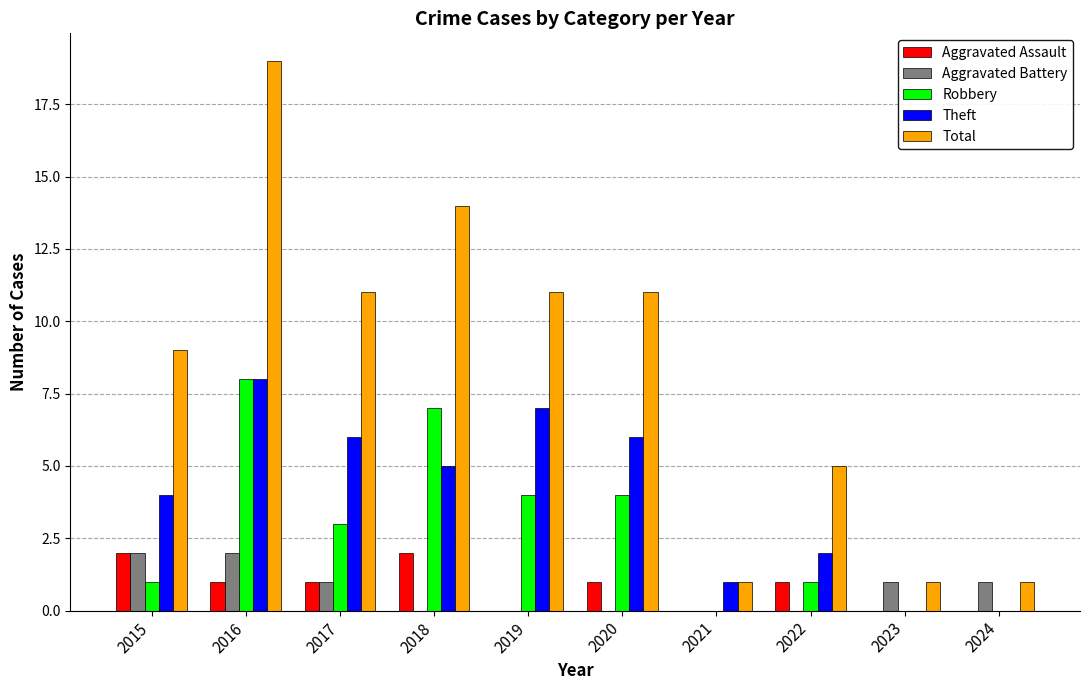

What are all the series names shown in the legend?

Aggravated Assault, Aggravated Battery, Robbery, Theft, Total